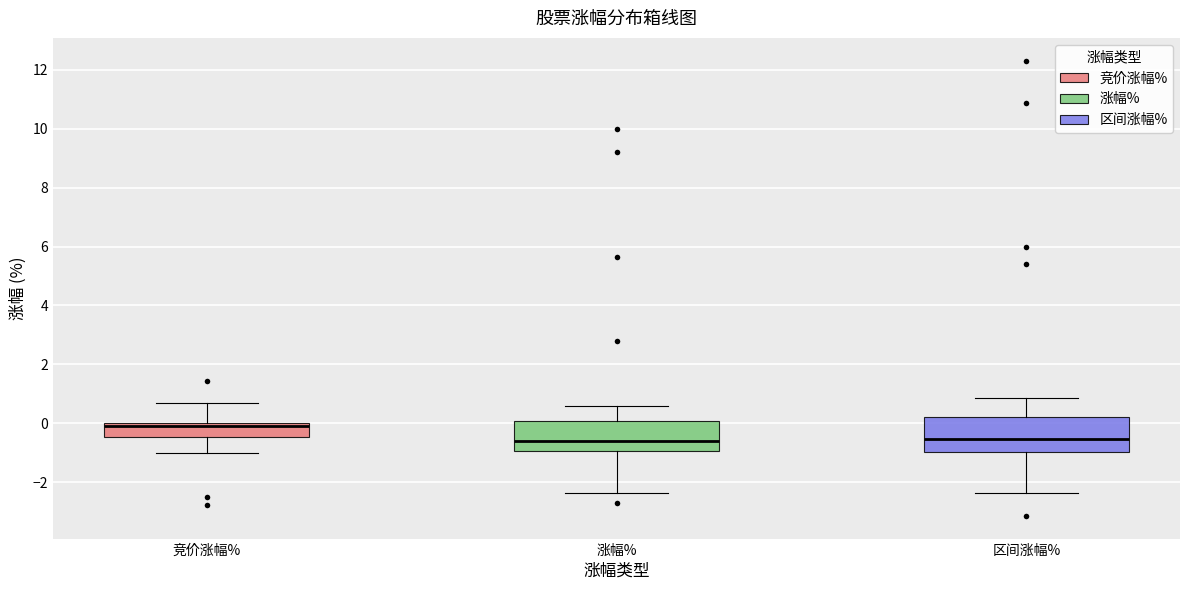

Reading left to right, read every box against the y-axis: the position of its median line, the range the box covers, and the ends of its whiskers. The values are not printed on the chart, so give them approximately, as read against the axis.

竞价涨幅%: median 0.0 (just below the box's upper edge), box -0.4 to 0.0, whiskers -1.0 to 0.8
涨幅%: median -0.6, box -1.0 to 0.0, whiskers -2.4 to 0.6
区间涨幅%: median -0.6, box -1.0 to 0.2, whiskers -2.4 to 0.8